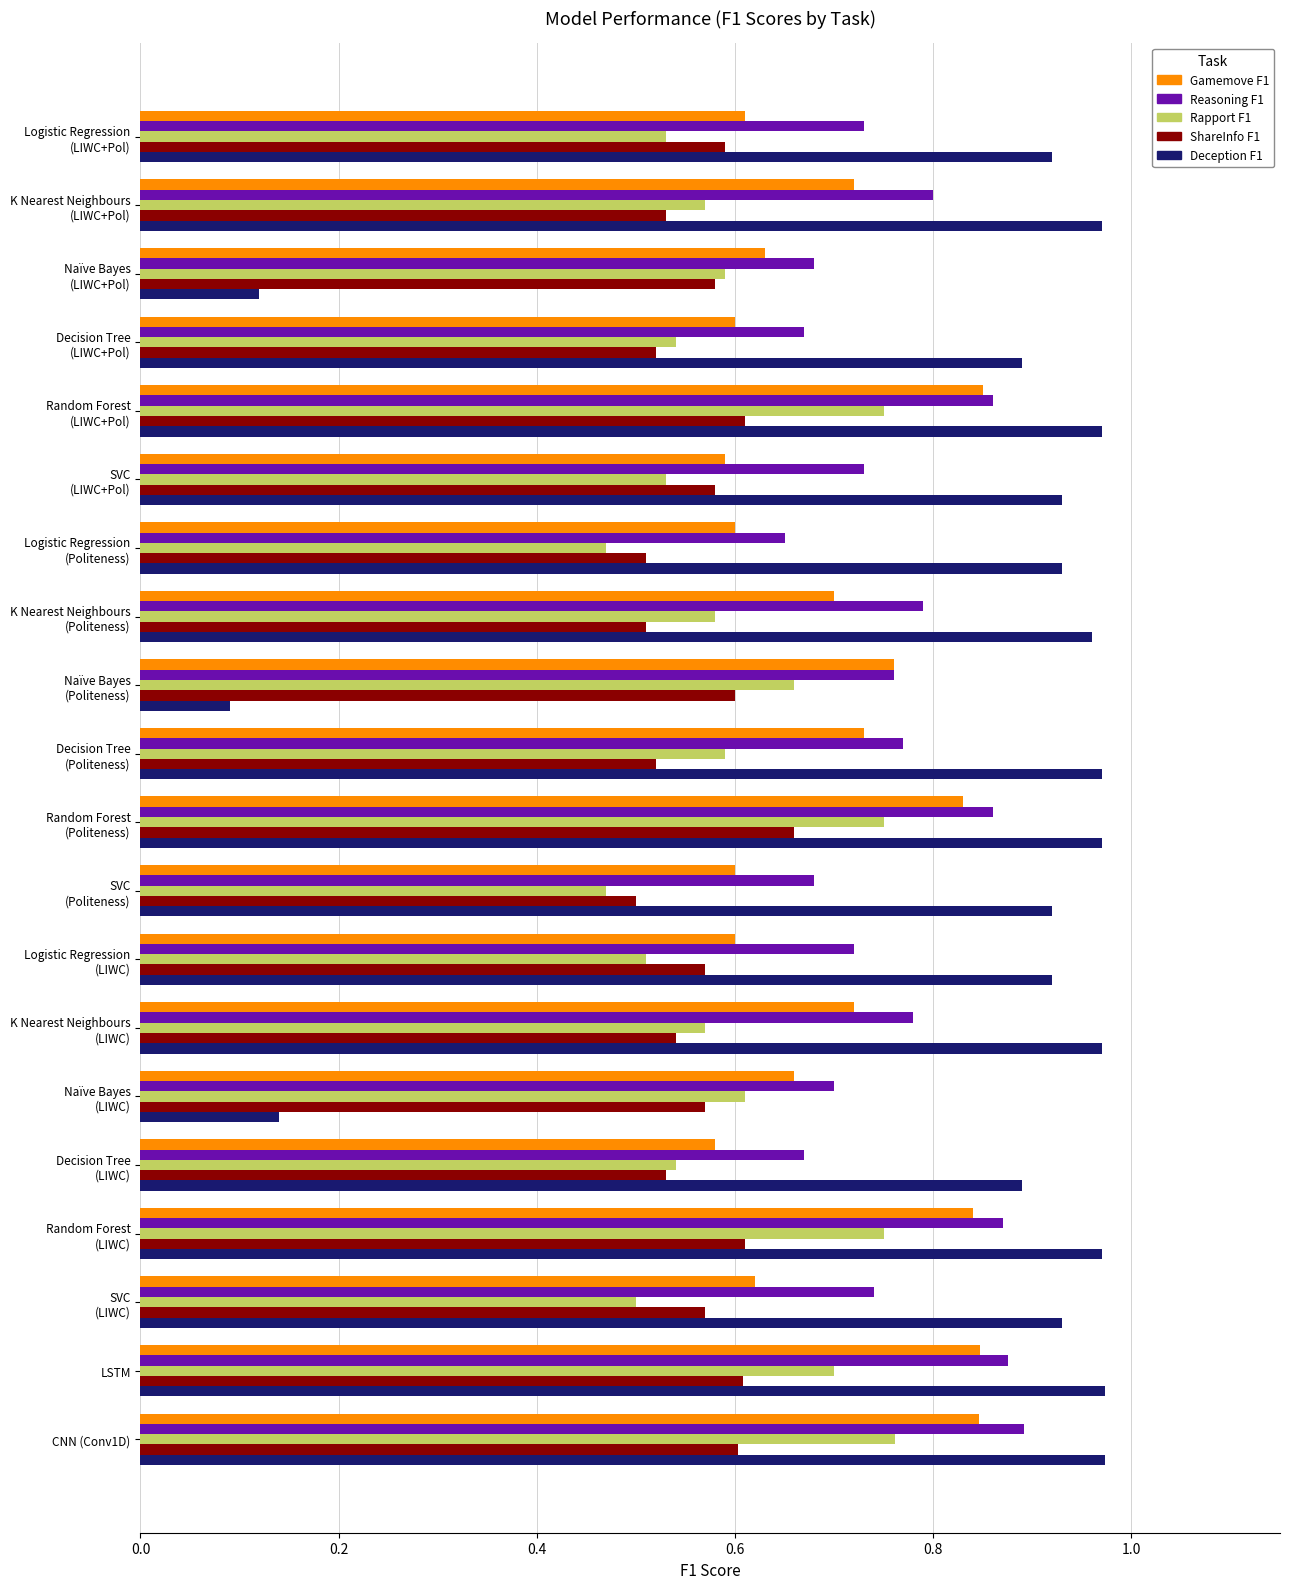

What is the total value across all series at LSTM?

4.0